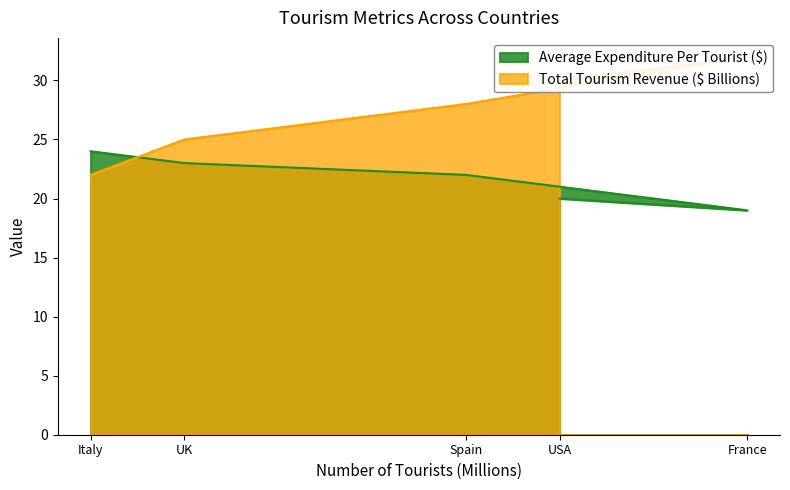

At which label is Total Tourism Revenue ($ Billions) closest to 27?

Spain